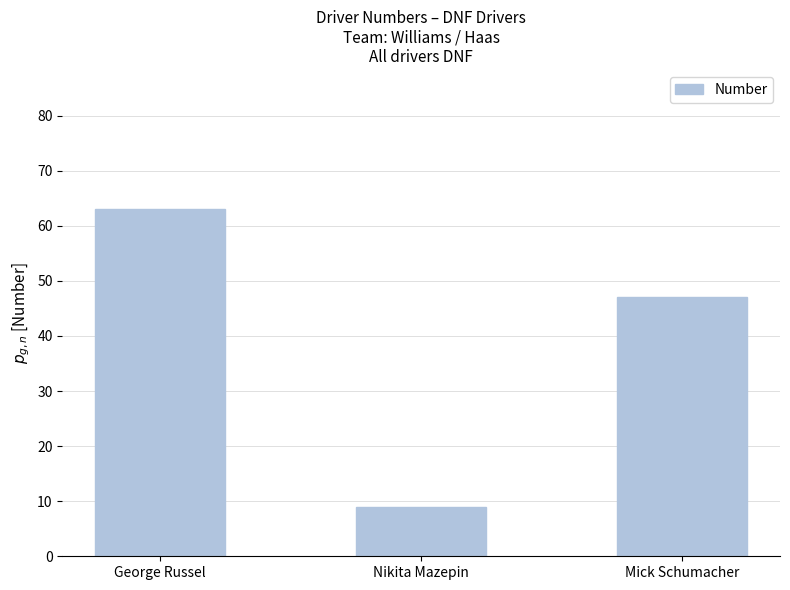

Reading left to right, what are all the values shown in this chart?

George Russel=63	Nikita Mazepin=9	Mick Schumacher=47